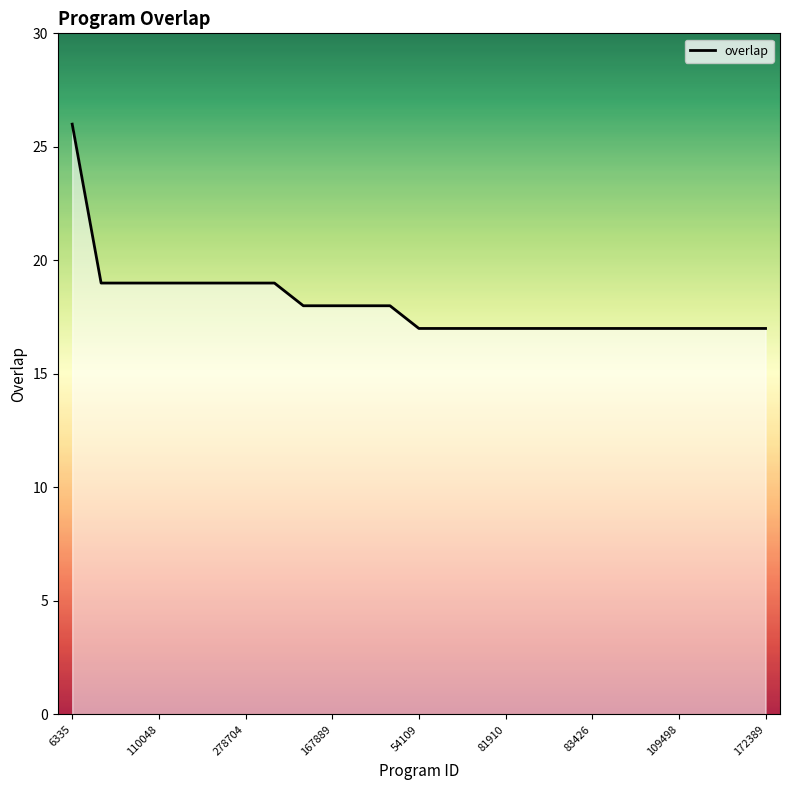

What is the maximum value shown in the chart?

26